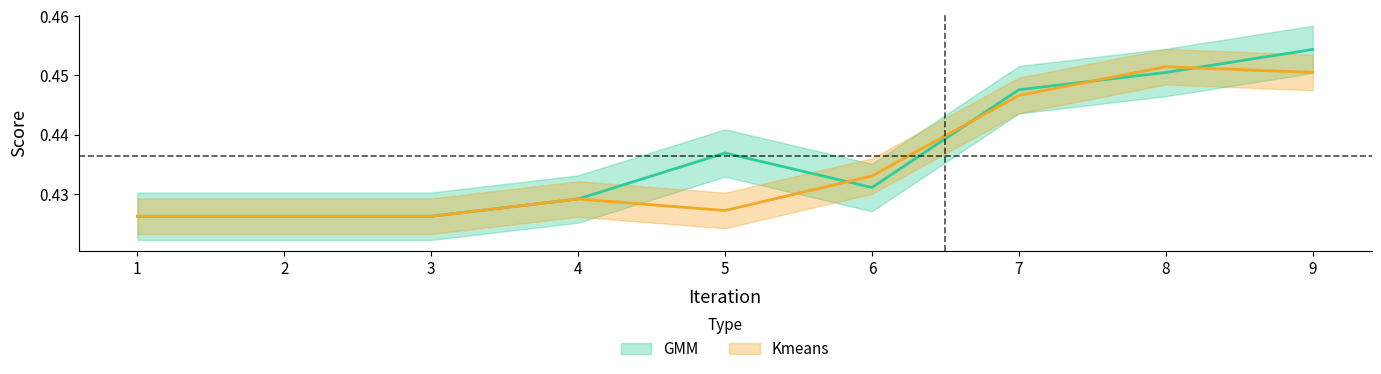

What is the value of the GMM point at the 4th from the left?

0.4